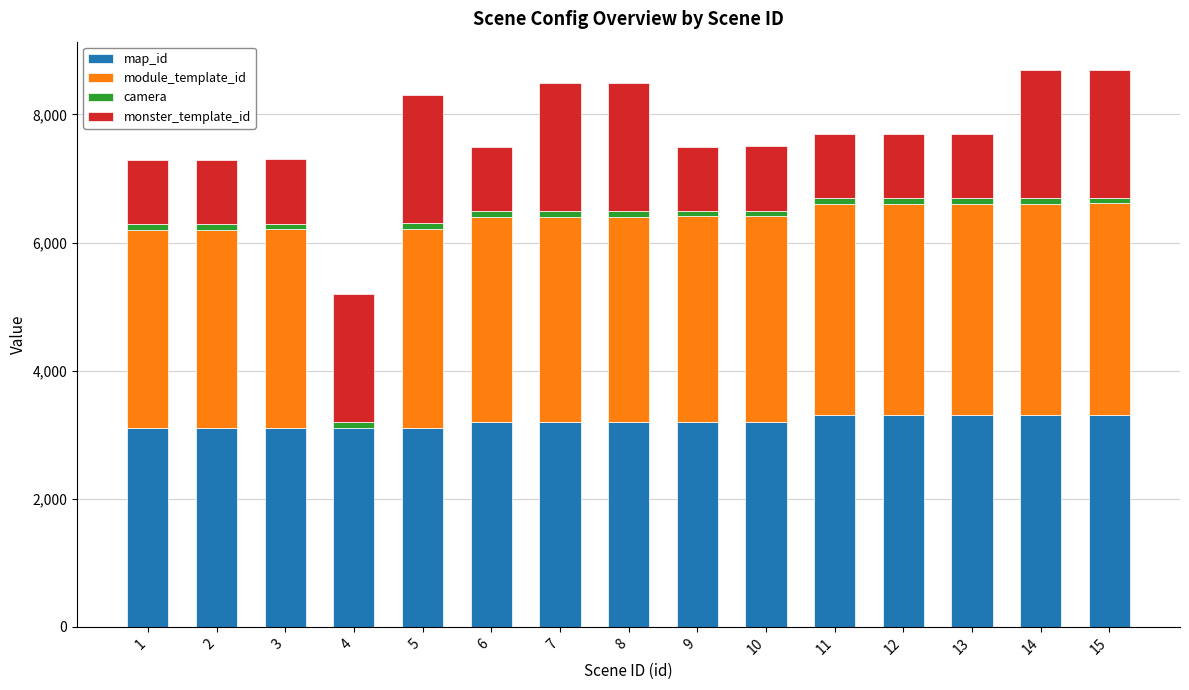

The value of map_id at 1 is 3102. True or false?

True